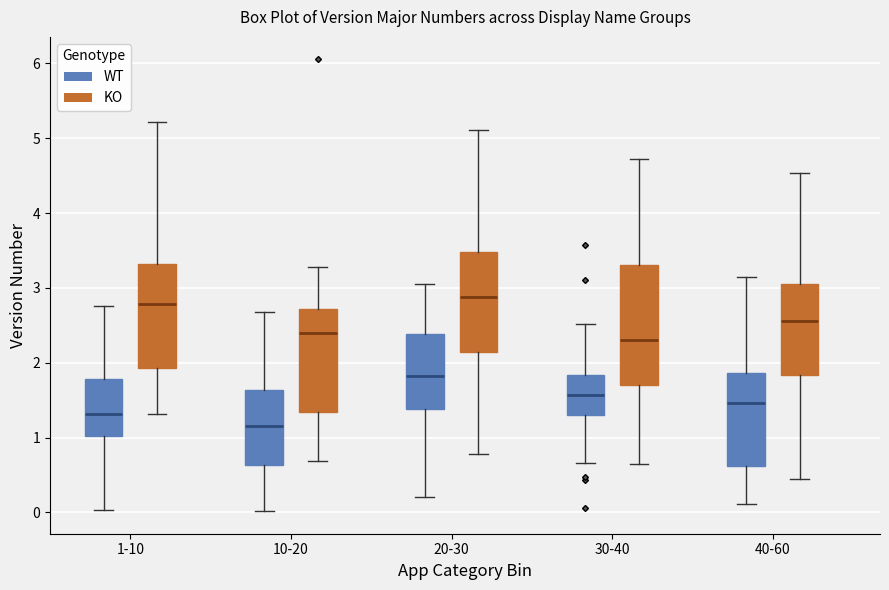

Where does the lower whisker of the box for 10-20 (WT) end on the y-axis? The values are not printed on the chart, so give them approximately, as read against the axis.

0.0